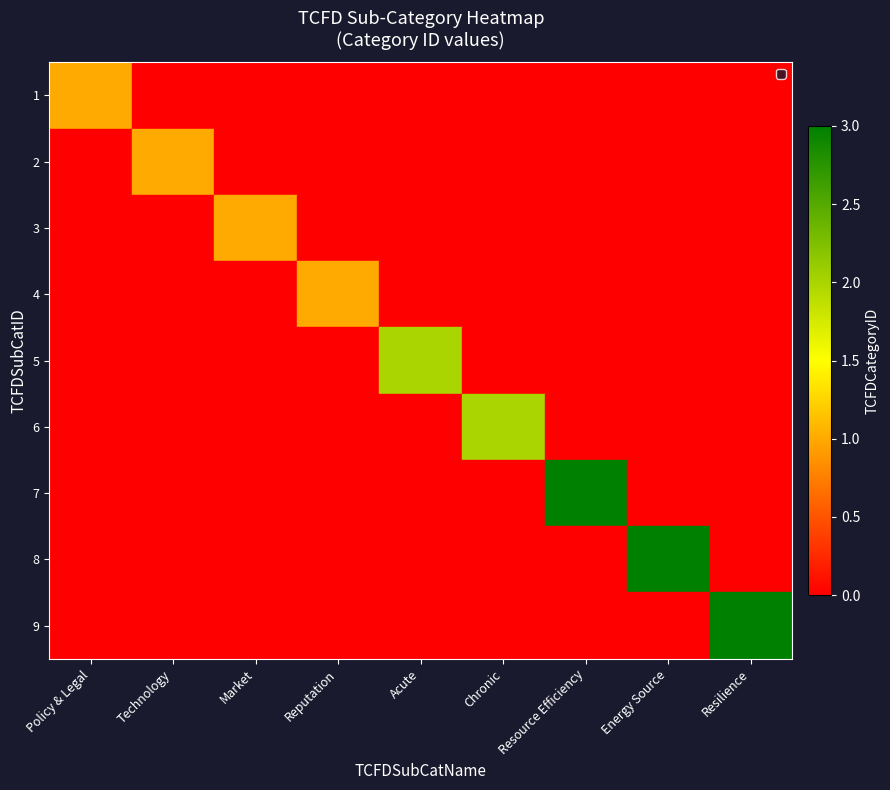

What is the difference between the highest and lowest values at Chronic?

2